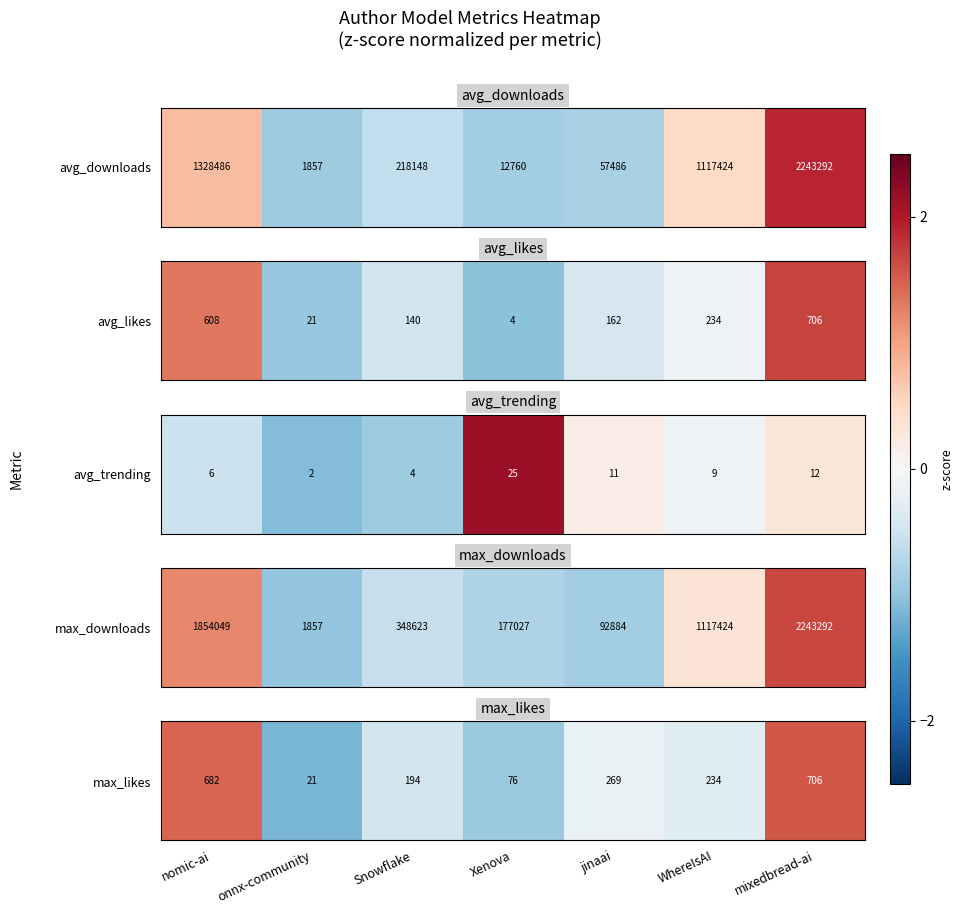

What is the smallest value displayed?

-1.1